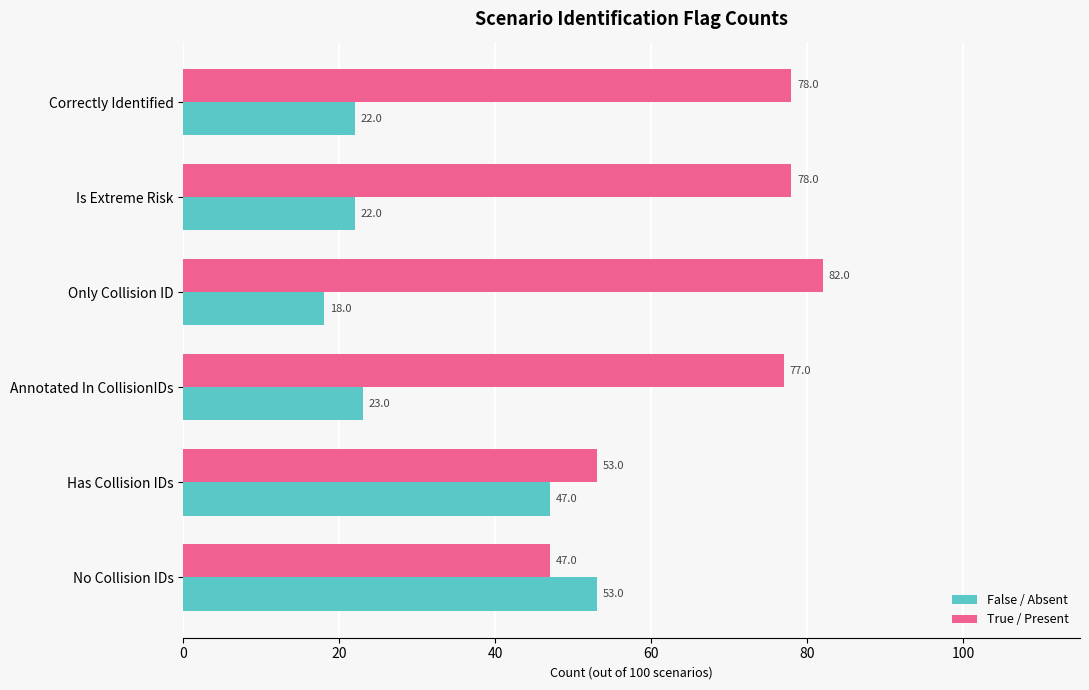

What is the difference between the second highest and second lowest values in the False / Absent series?

25